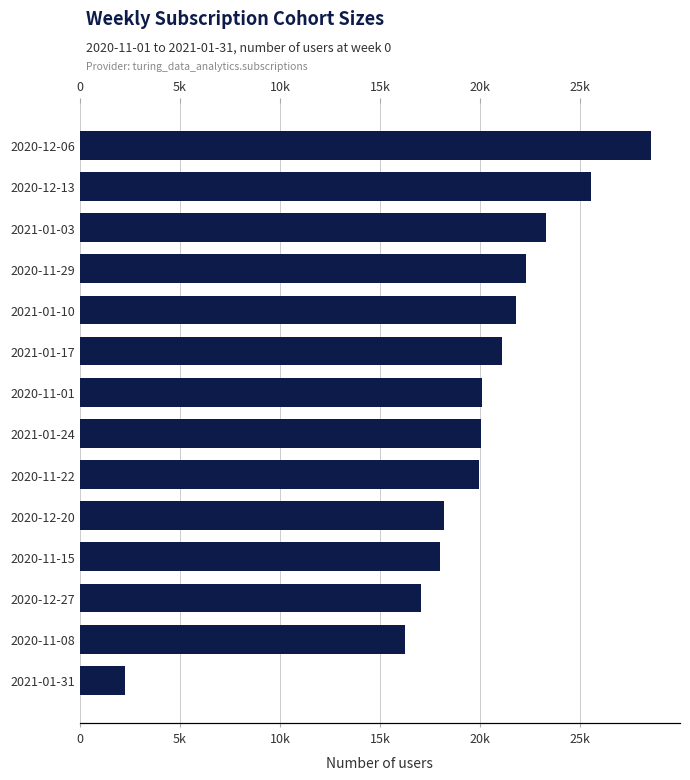

How many categories are shown in the chart?

14